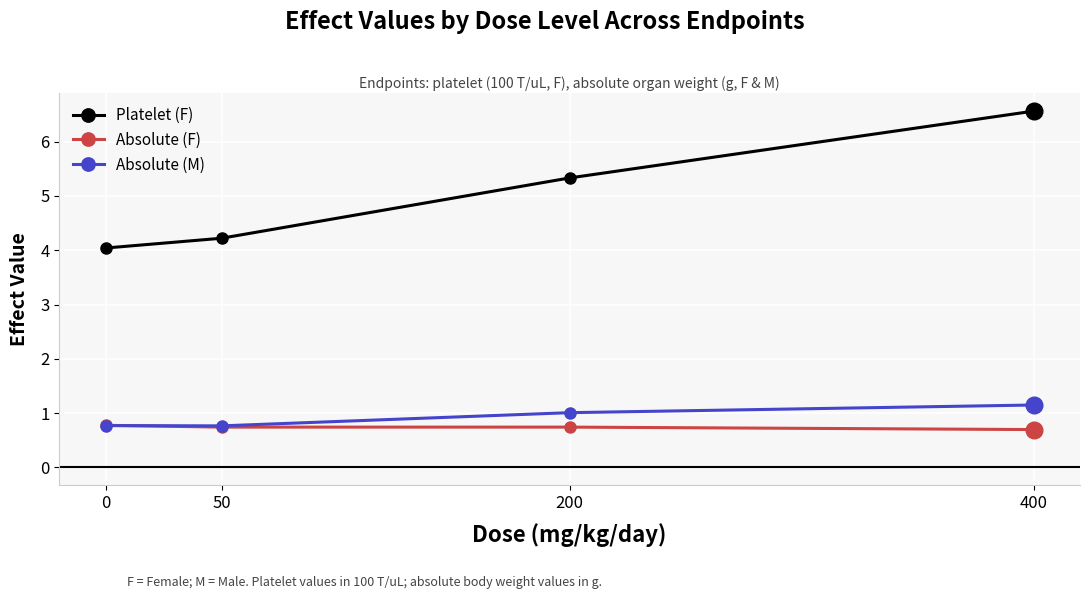

True or false: Platelet (F) and Absolute (M) intersect in this chart.

False